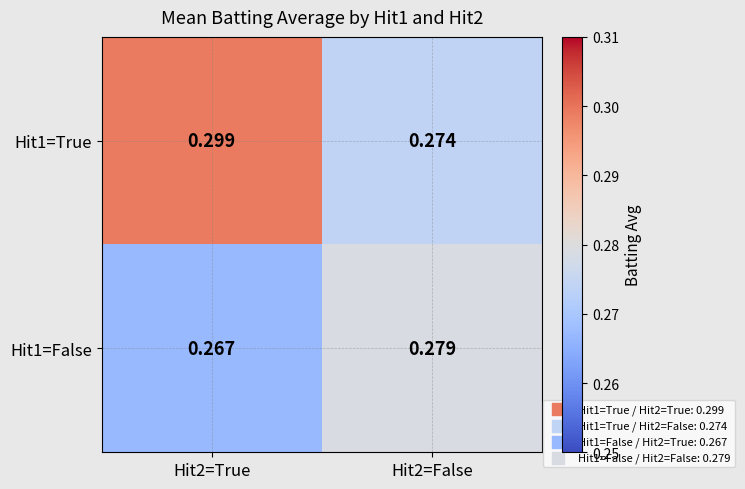

Is the value of Hit1=False at Hit2=False greater than the value of Hit1=True at Hit2=False?

Yes